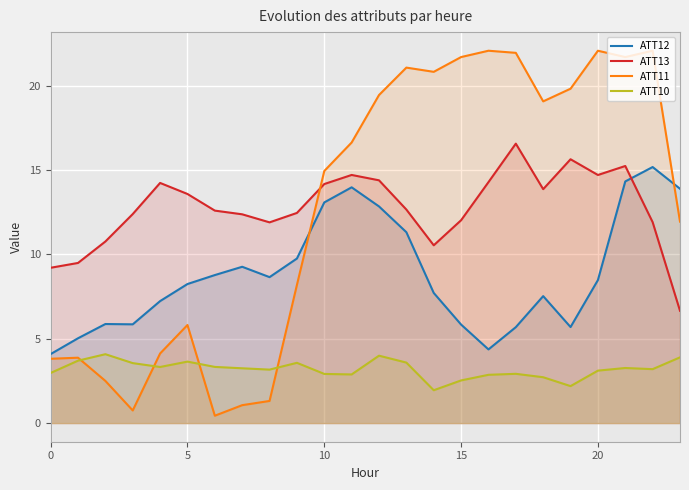

What are all the series names shown in the legend?

ATT12, ATT13, ATT11, ATT10